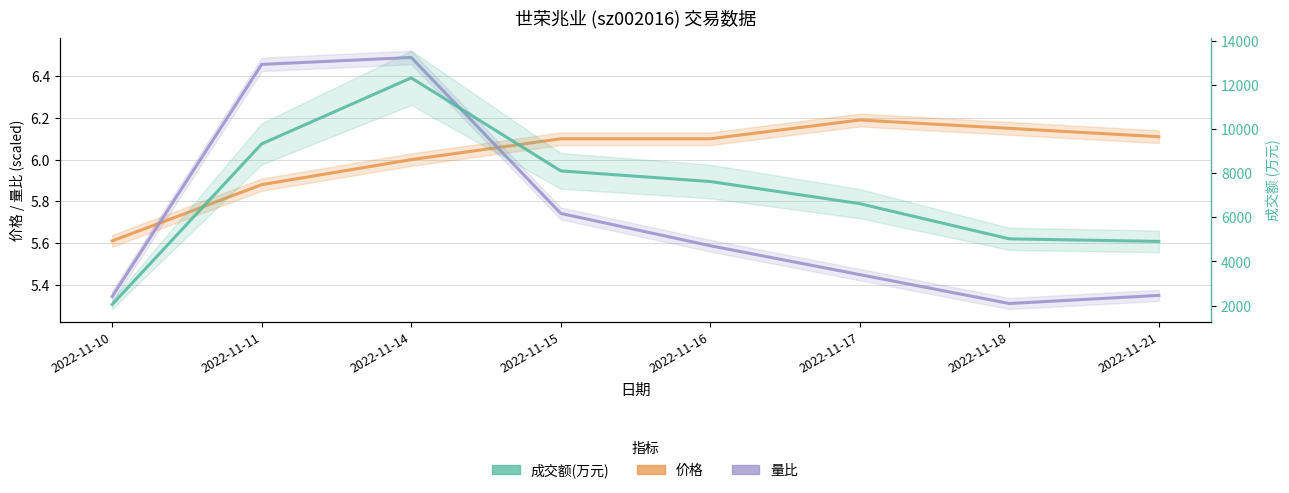

How many distinct data groups are displayed?

3